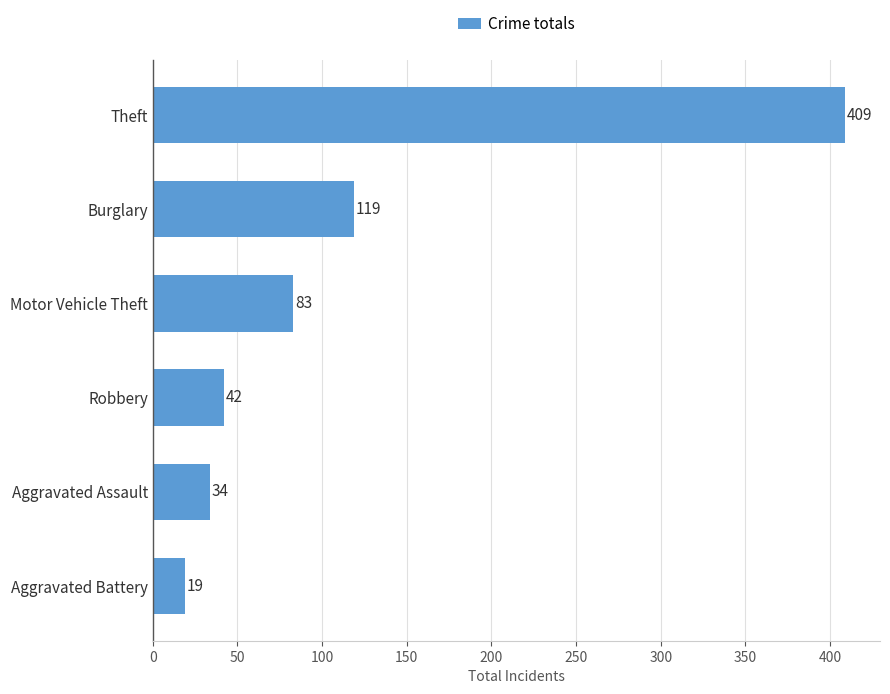

How many data points are less than 83?

3